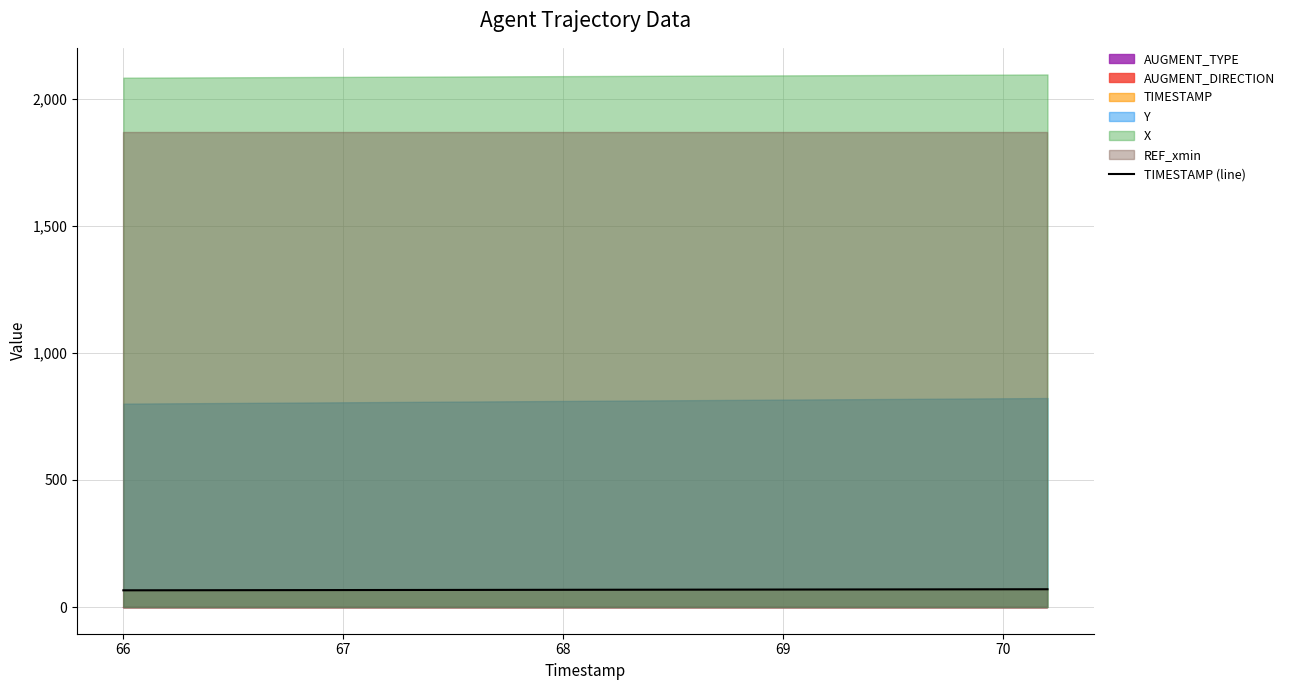

What is the average value?

68.1